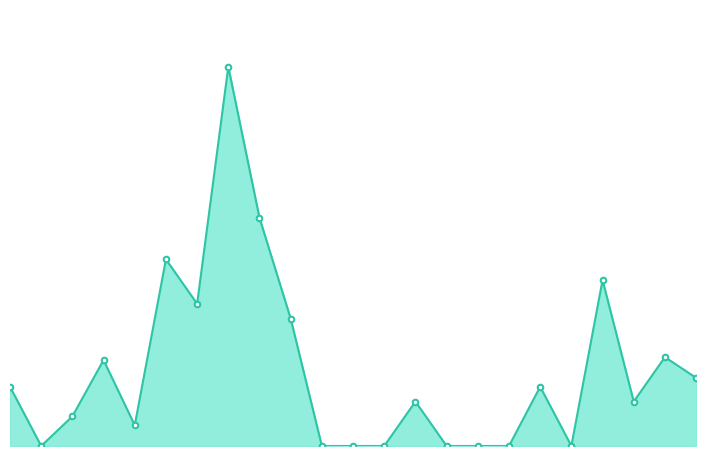

Does the chart have visible grid lines?

No